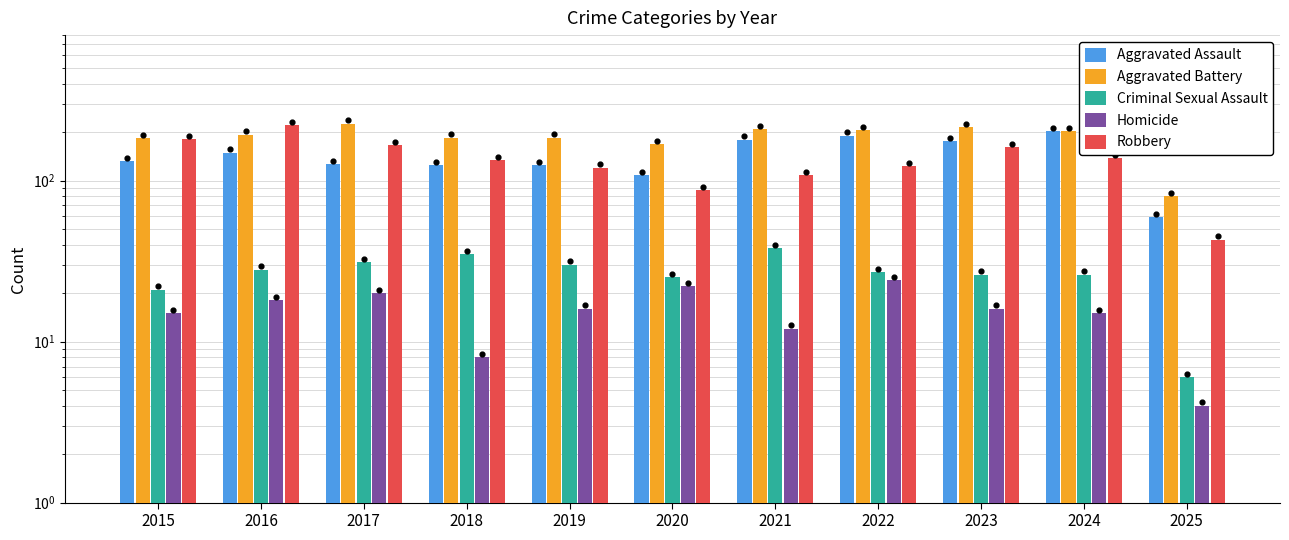

Which series reaches the minimum Y coordinate?

Homicide